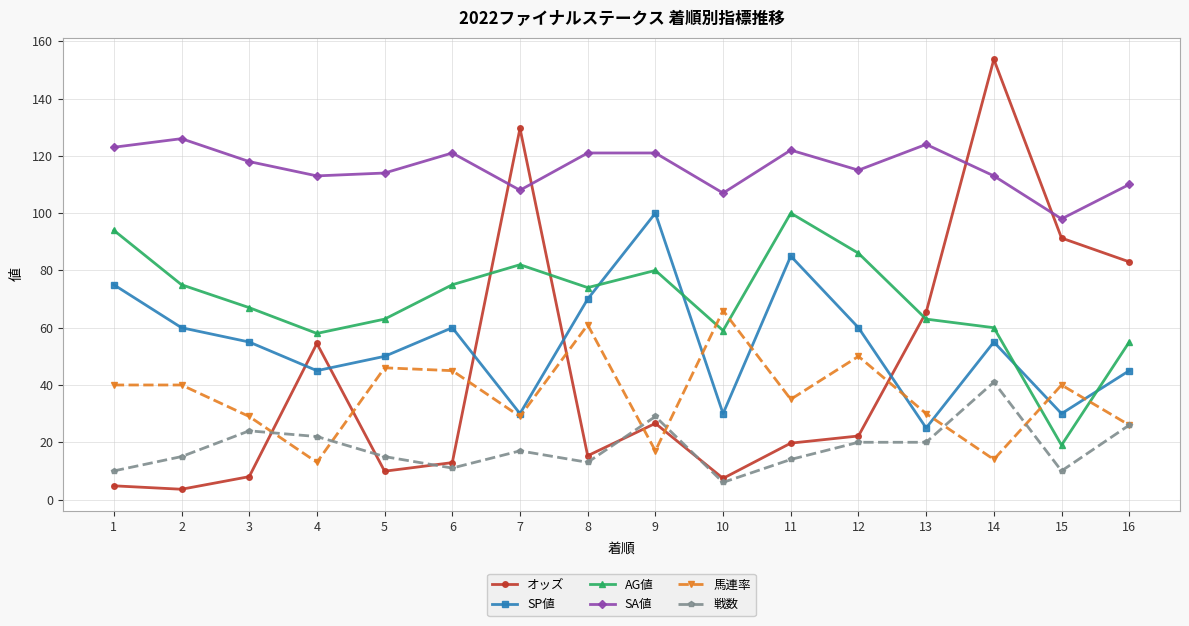

Read the AG値 value at 7.

82.0